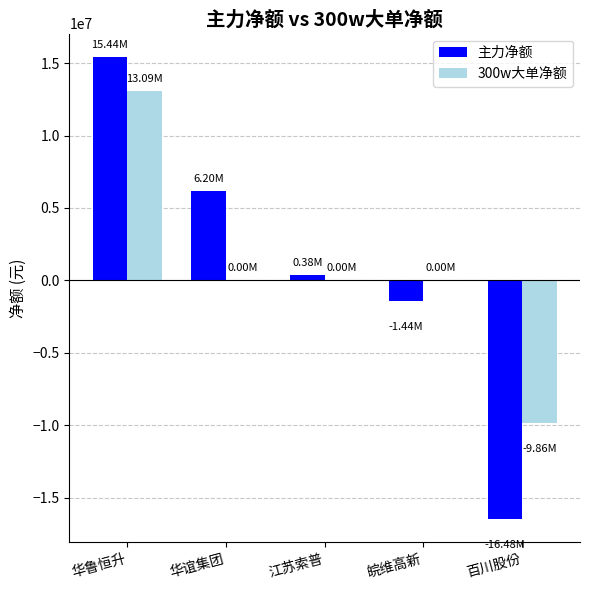

What is the sum of the 主力净额 values at 皖维高新 and 华谊集团?

4763831